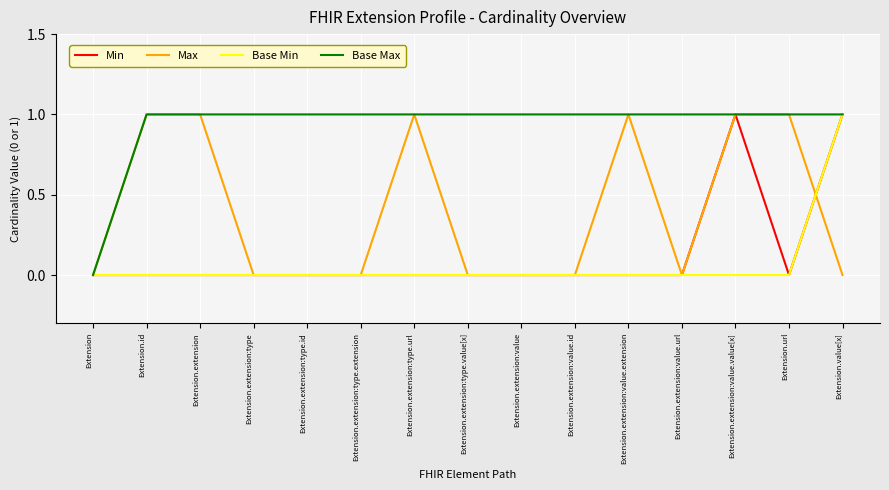

What position from the left is Extension.extension:value?

9